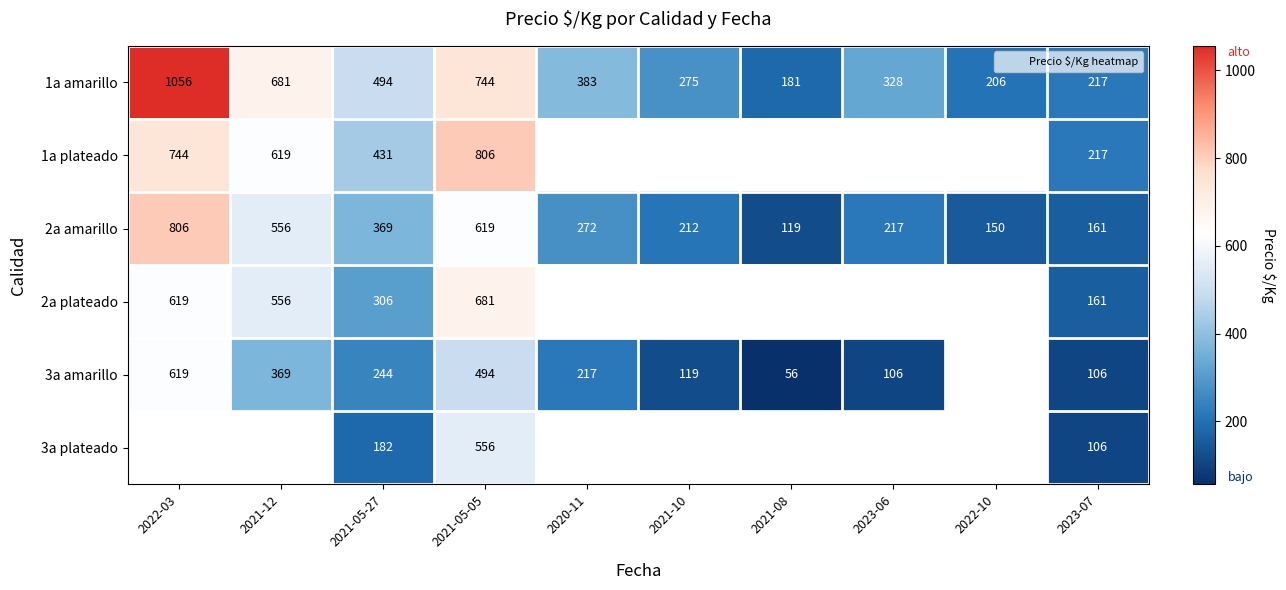

How many values in 1a plateado are above zero?

5